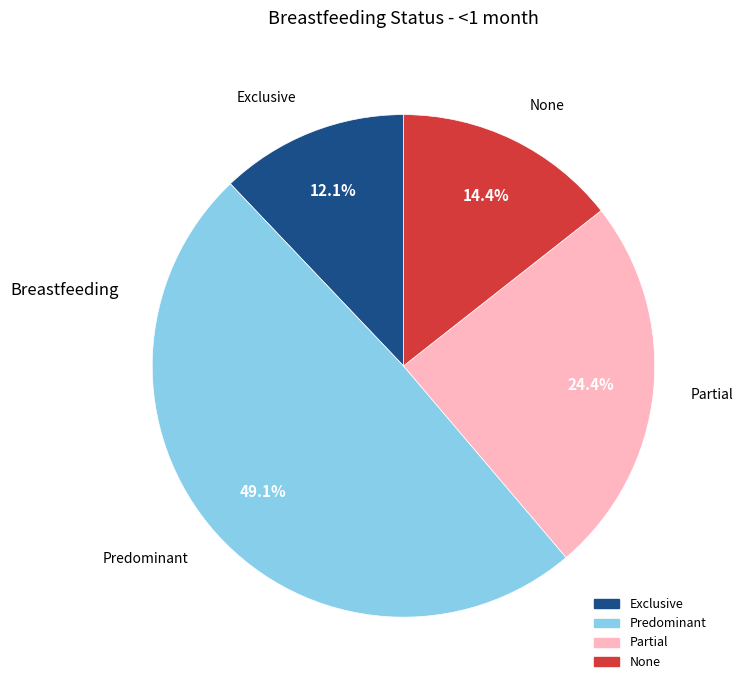

What is the largest slice in the pie chart?

Predominant